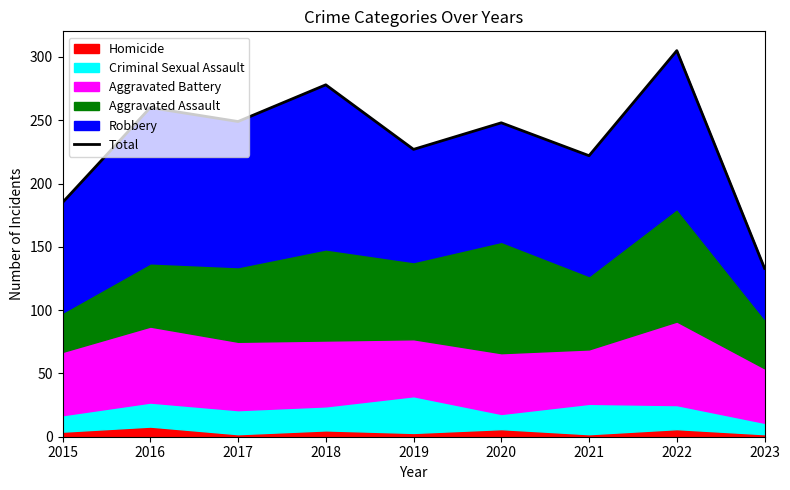

True or false: the data shows 55 at 2019.

False